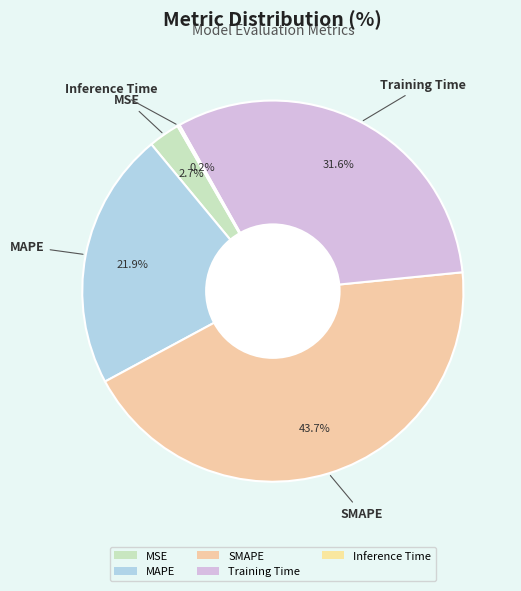

How many slices are in this pie chart?

5